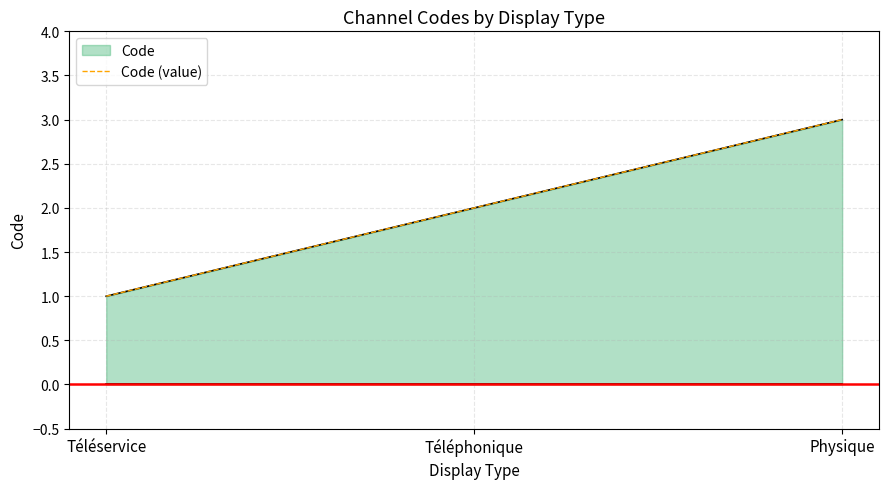

What is the value of the 1st point from the left?

1